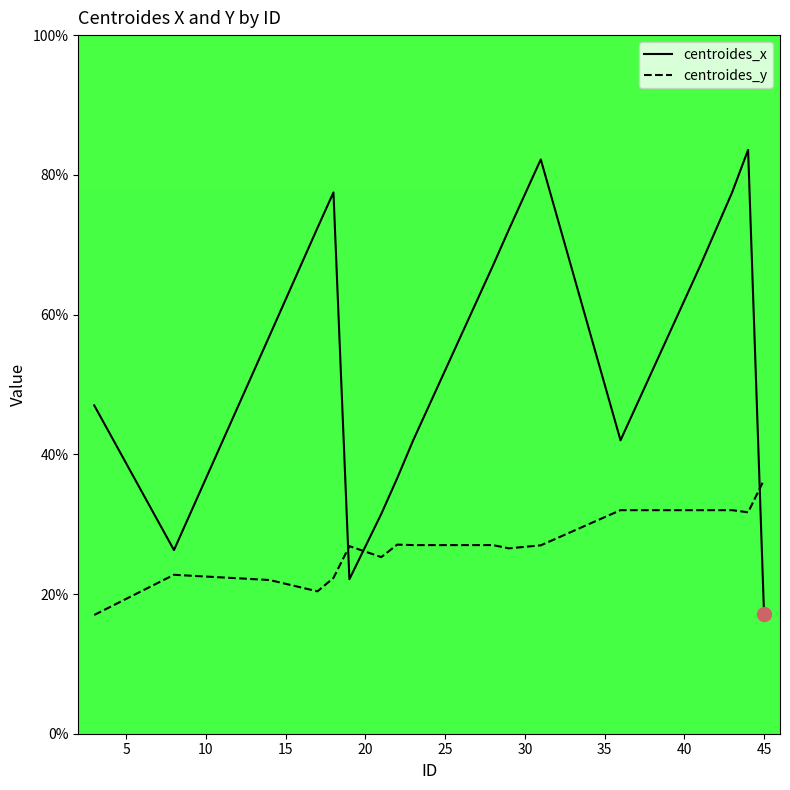

At how many categories does at least one series exceed 29?

18